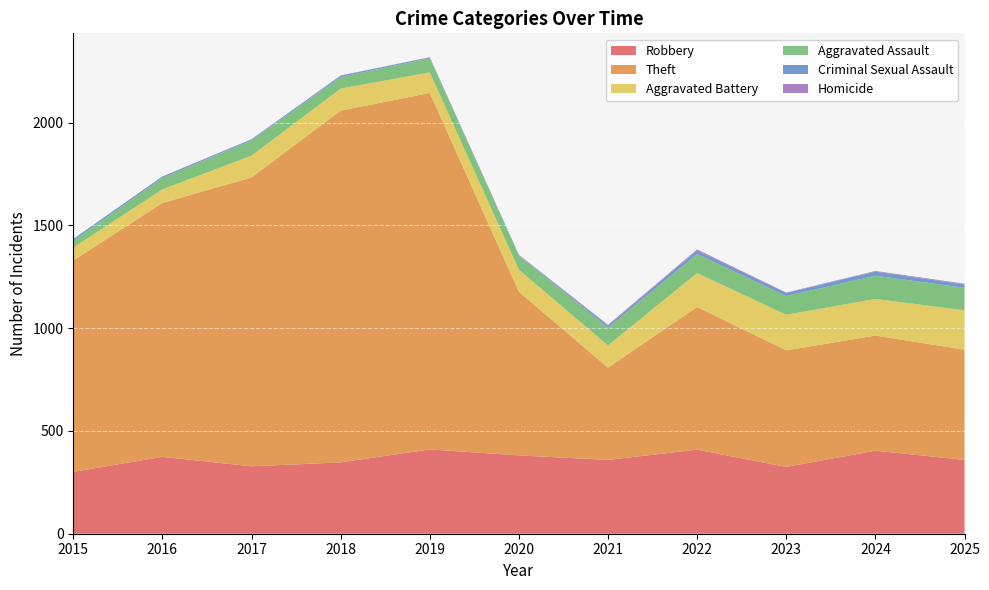

Reading right to left, transcribe all the data shown in this chart.

Robbery: 2025=359	2024=404	2023=325	2022=409	2021=359	2020=381	2019=410	2018=347	2017=328	2016=374	2015=301
Theft: 2025=536	2024=560	2023=567	2022=694	2021=449	2020=796	2019=1734	2018=1711	2017=1405	2016=1235	2015=1028
Aggravated Battery: 2025=192	2024=178	2023=173	2022=165	2021=108	2020=107	2019=100	2018=107	2017=106	2016=66	2015=63
Aggravated Assault: 2025=109	2024=113	2023=91	2022=93	2021=86	2020=69	2019=69	2018=56	2017=74	2016=55	2015=33
Criminal Sexual Assault: 2025=16	2024=20	2023=15	2022=17	2021=10	2020=2	2019=4	2018=7	2017=5	2016=7	2015=9
Homicide: 2025=4	2024=3	2023=2	2022=5	2021=4	2020=2	2019=1	2018=1	2017=1	2016=1	2015=0